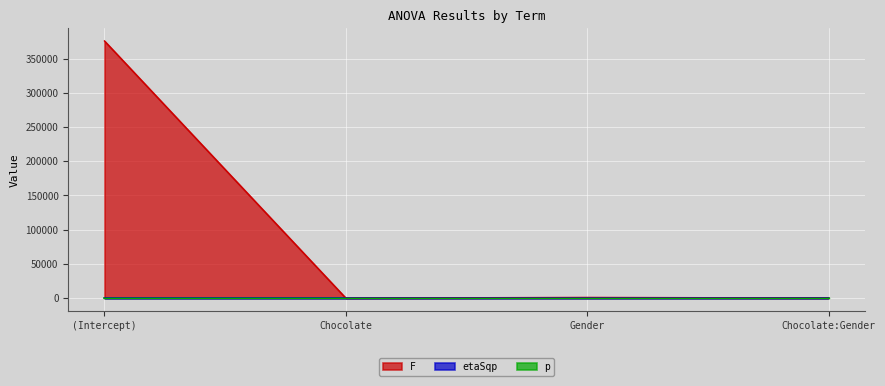

What are all the series names shown in the legend?

F, etaSqp, p